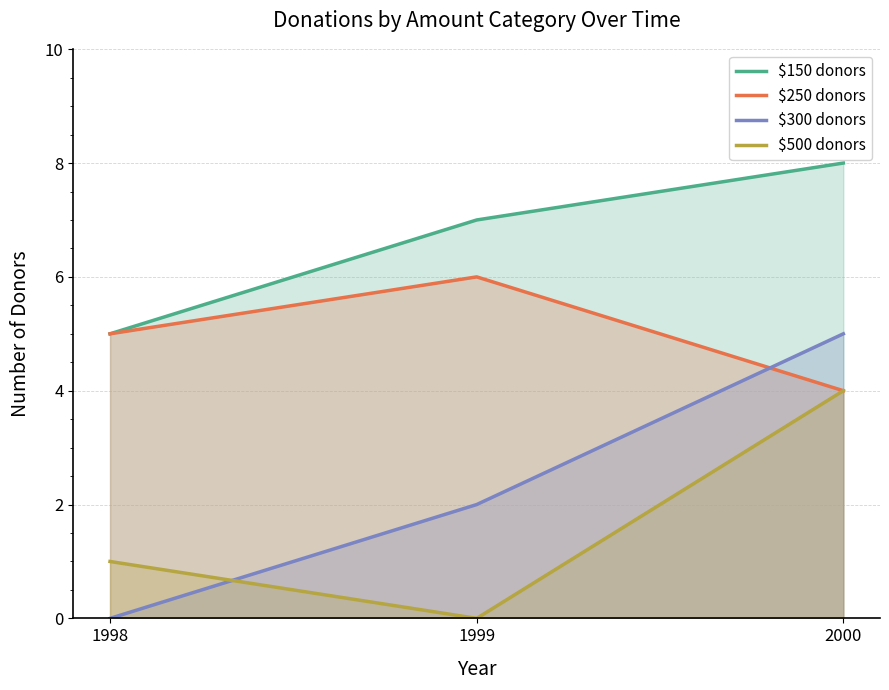

Reading left to right, transcribe all the data shown in this chart.

$150 donors: 1998=5	1999=7	2000=8
$250 donors: 1998=5	1999=6	2000=4
$300 donors: 1998=0	1999=2	2000=5
$500 donors: 1998=1	1999=0	2000=4